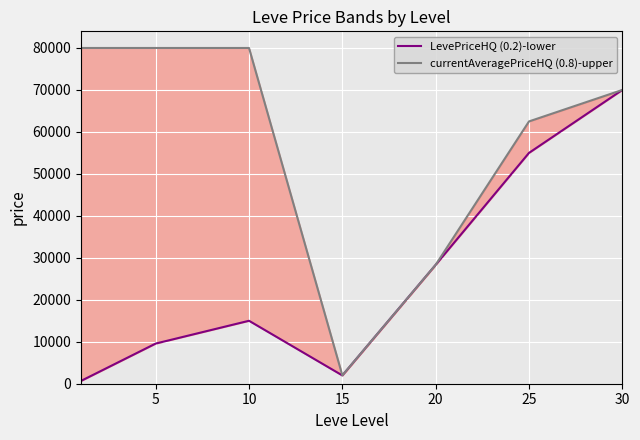

Does the chart display data point markers on the line(s)?

No